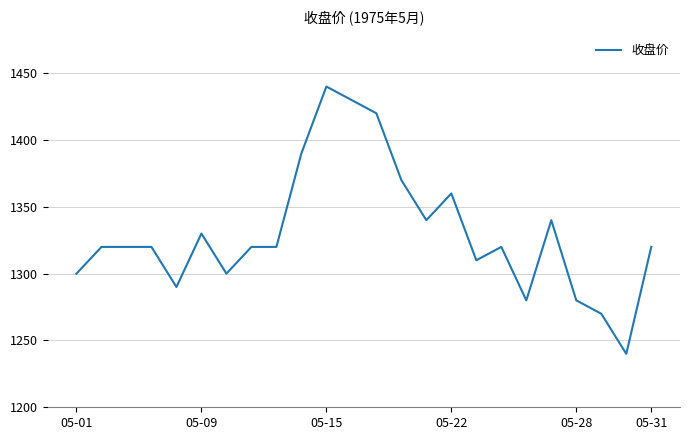

What is the greatest value displayed?

1440